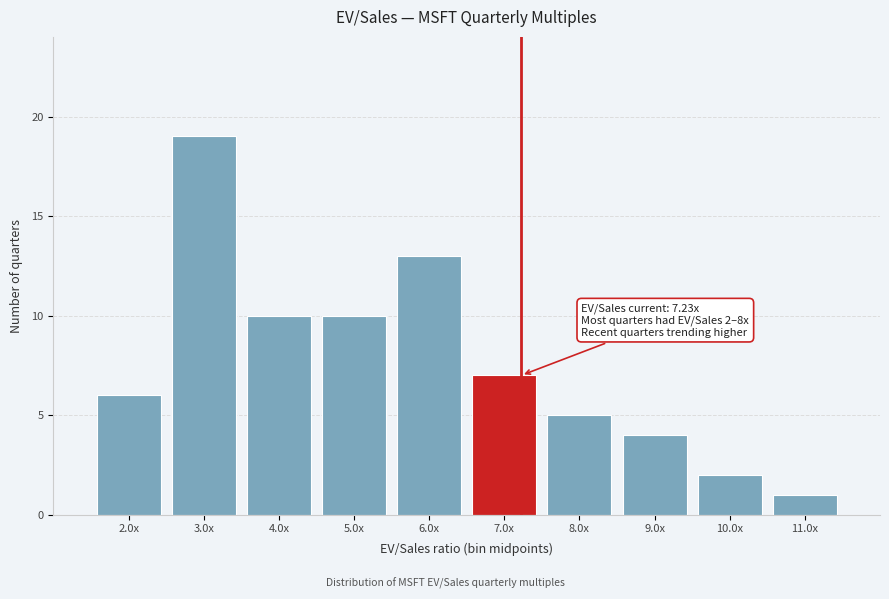

Reading left to right, what are all the values shown in this chart?

6	19	10	10	13	7	5	4	2	1